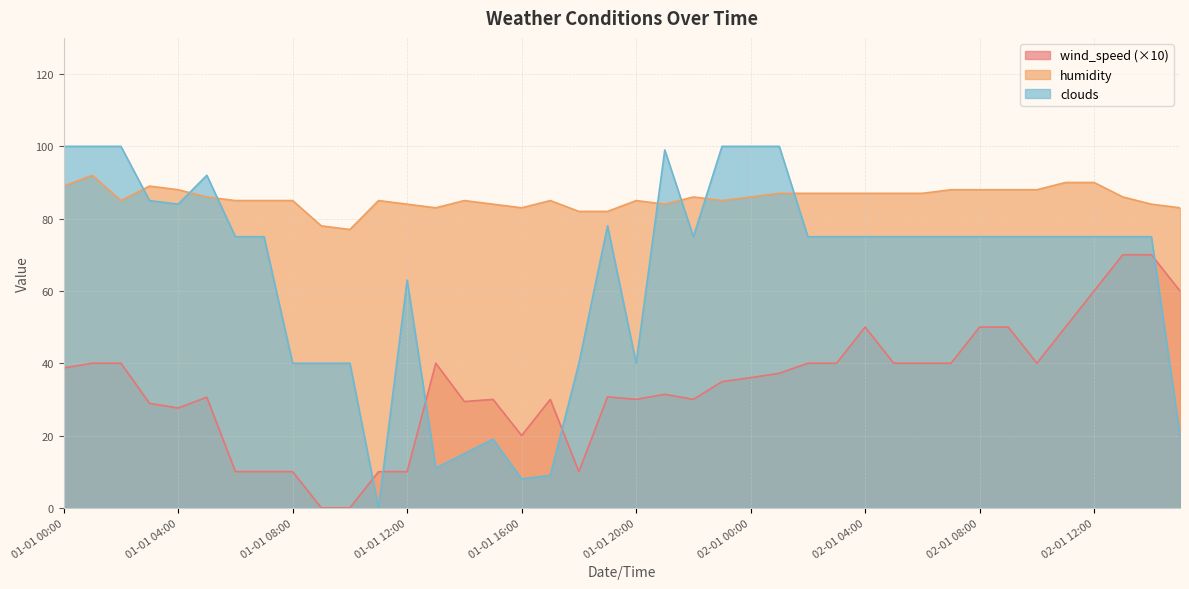

Which series has the widest spread of values?

clouds